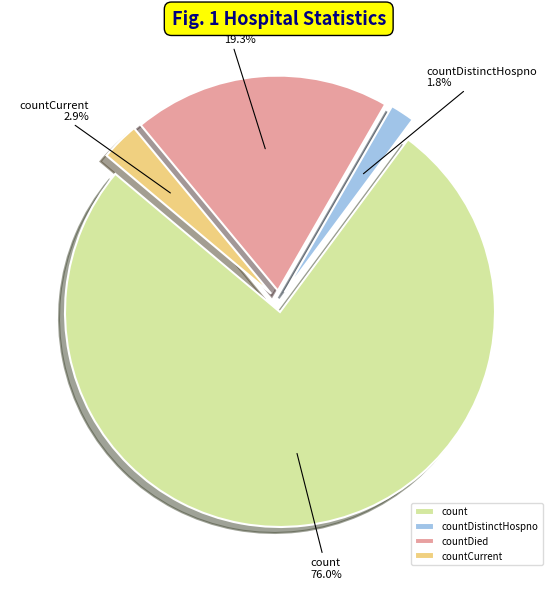

Which category has the smallest portion of the pie?

countDistinctHospno